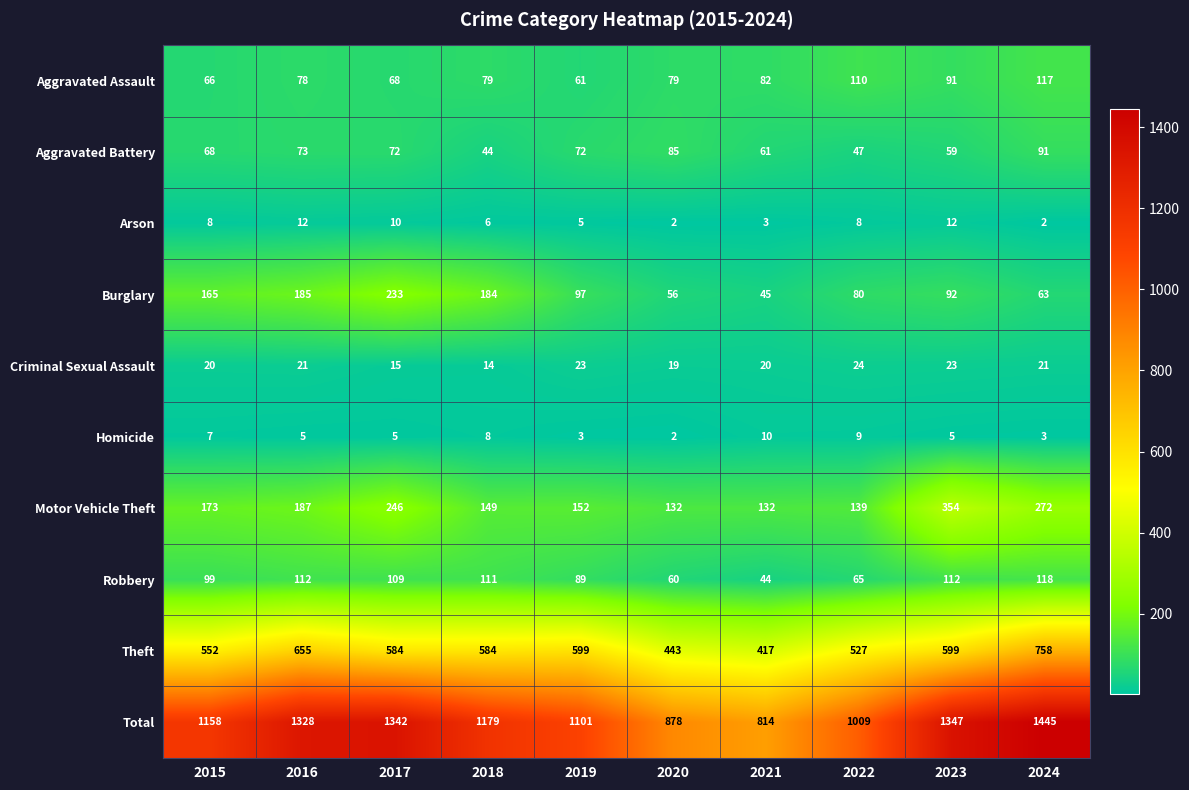

Where does the Total series first go above 1179?

2016